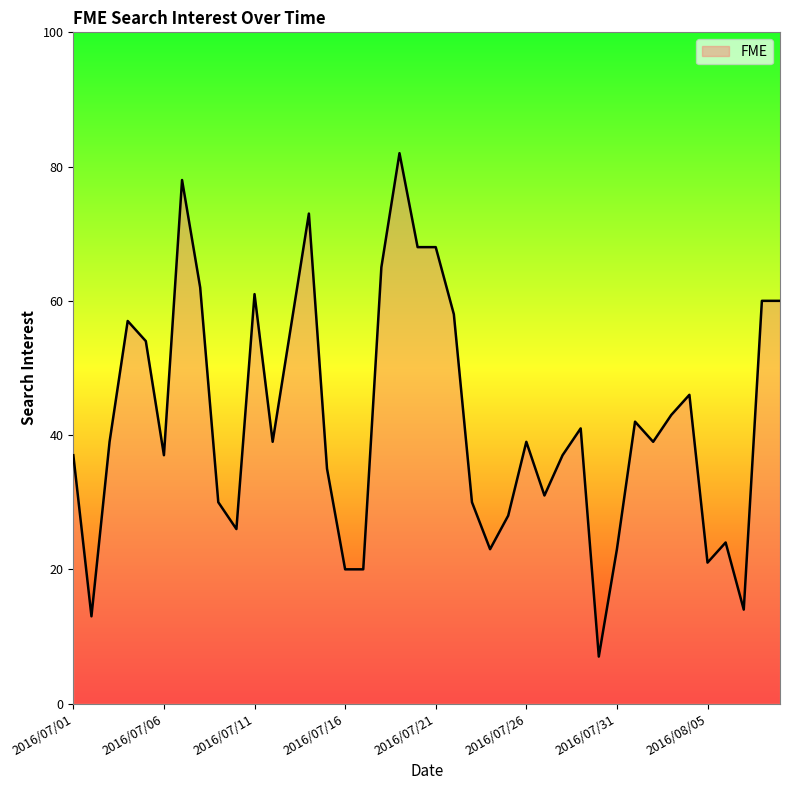

What is the maximum value shown in the chart?

82